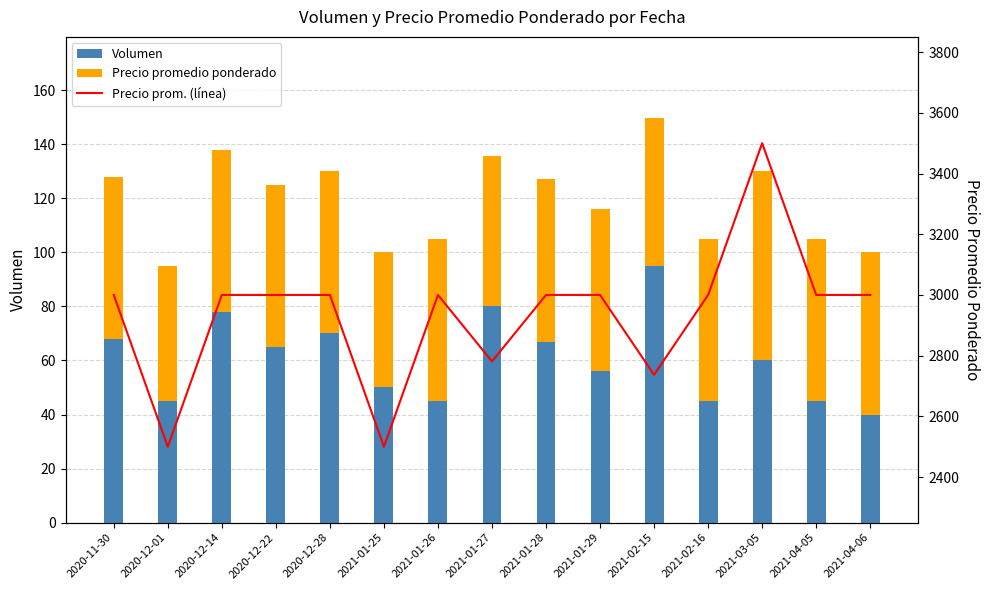

Between 2020-12-28 and 2021-01-27, which is larger?

2021-01-27